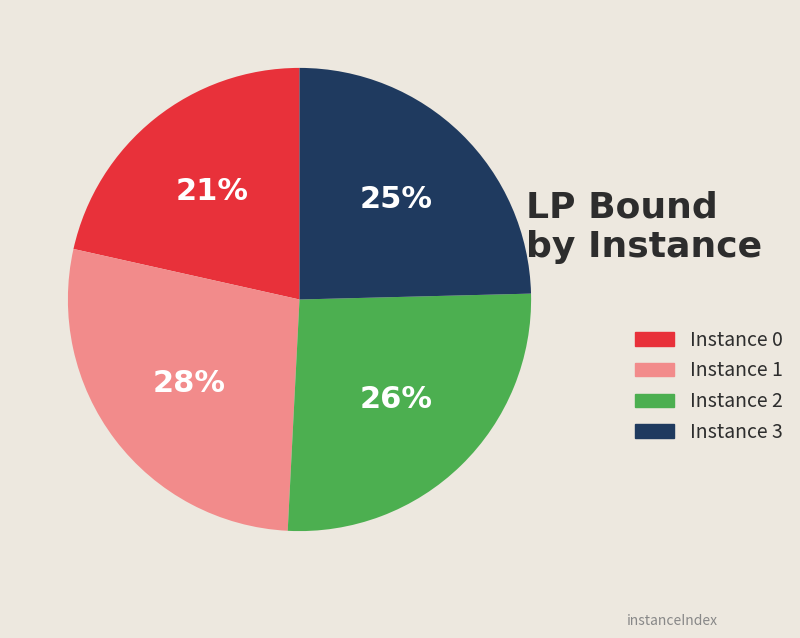

To the nearest percent, what is the average slice percentage?

25%